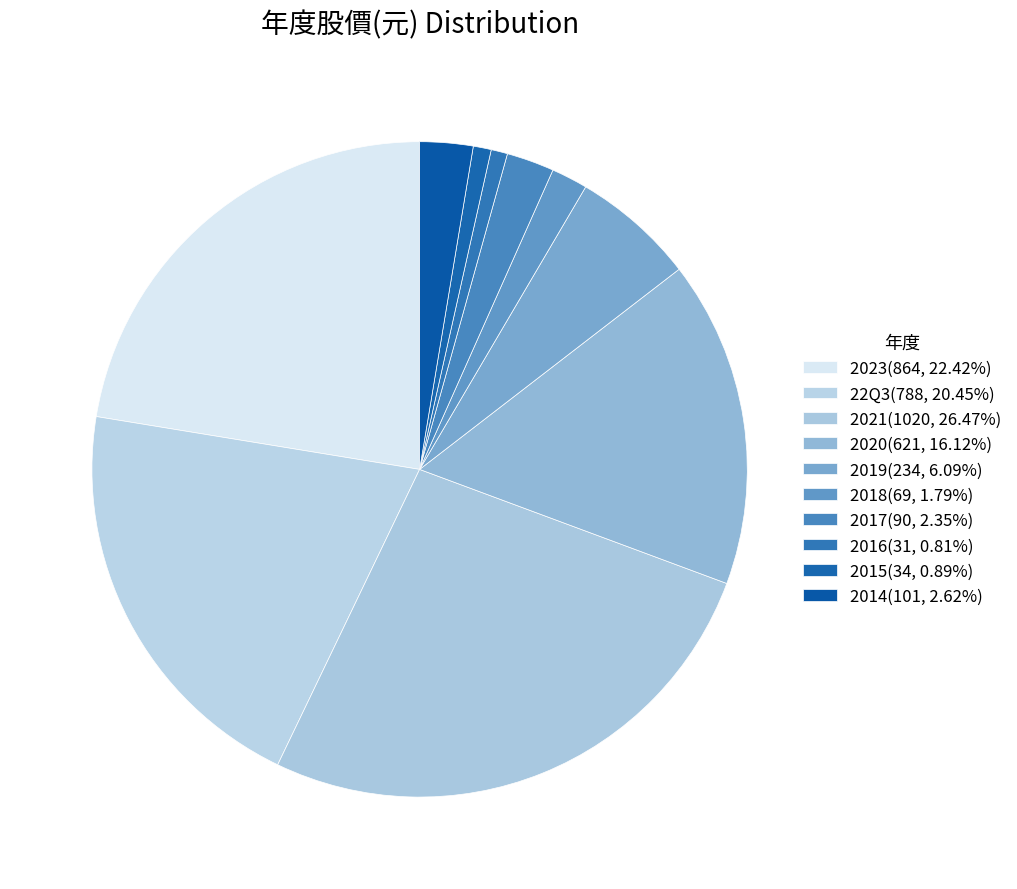

Does any single category account for the majority?

No